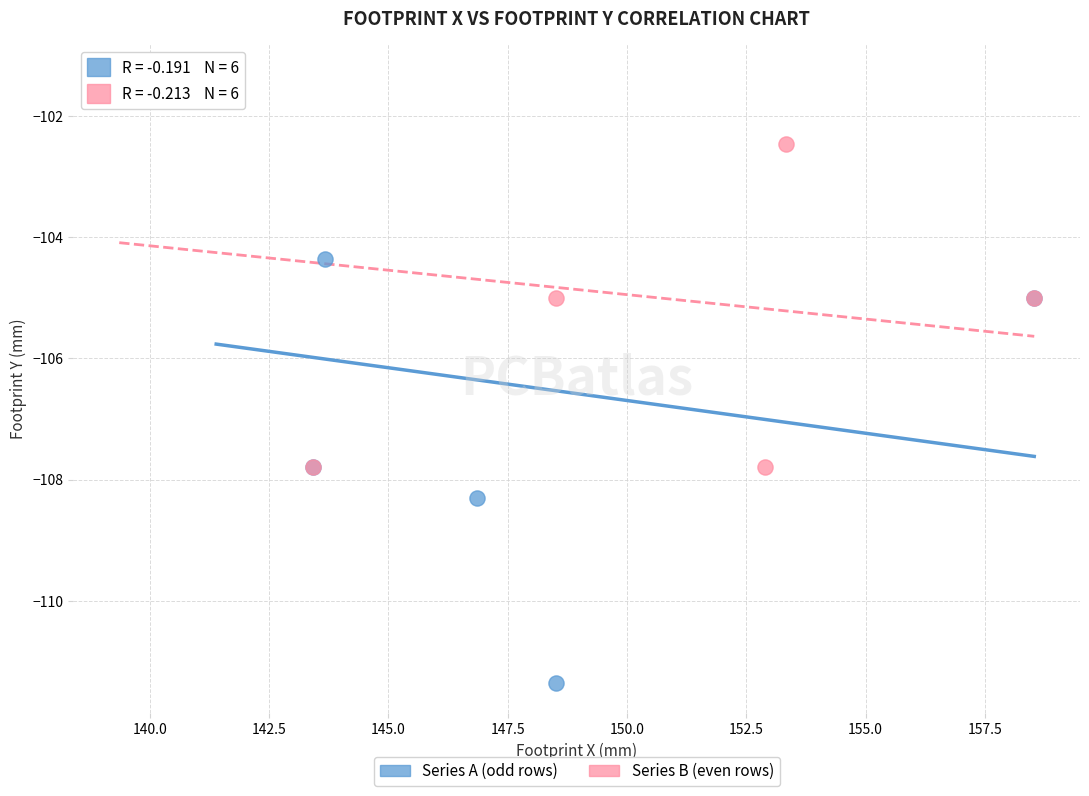

Which series has the largest Y range (max minus min)?

Series A (odd rows)